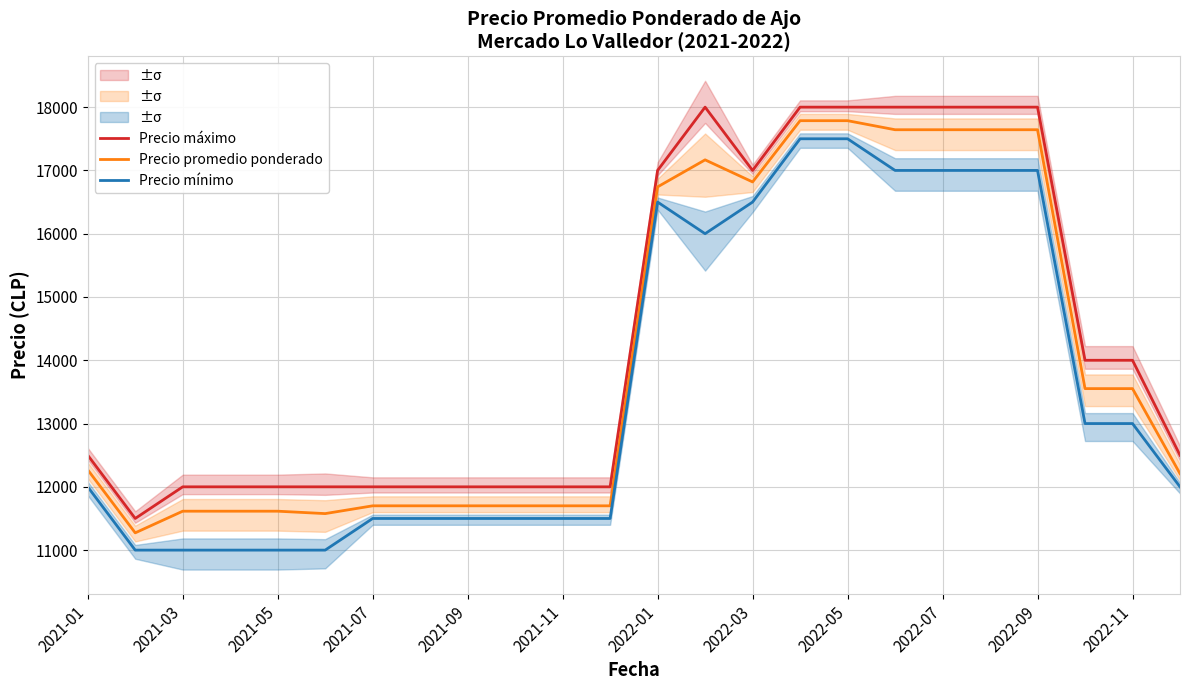

What is the smallest value displayed?

11000